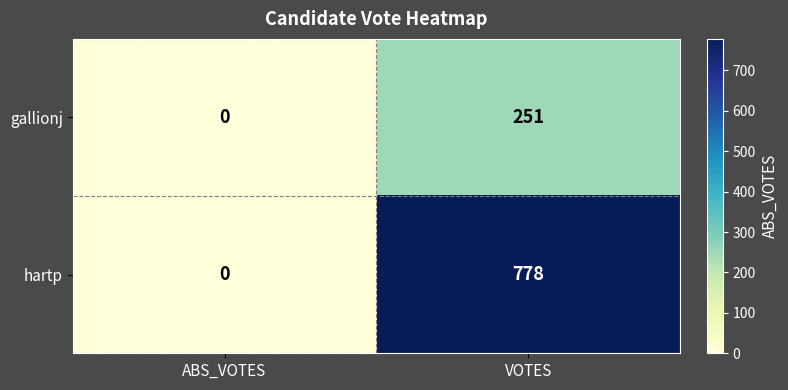

Rank the series by their maximum value, from lowest to highest.

gallionj, hartp